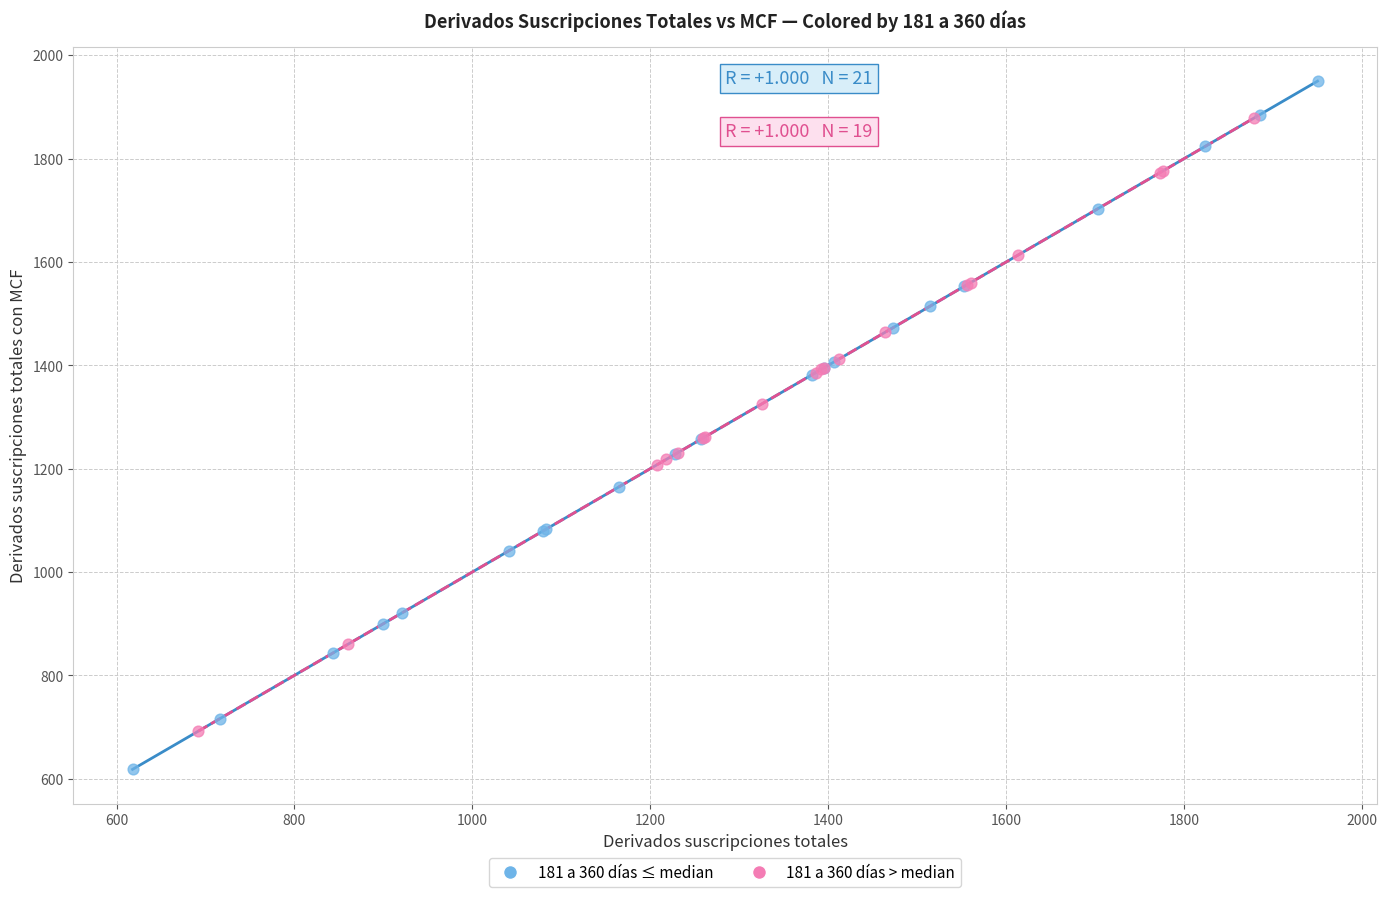

Which series reaches the minimum Y coordinate?

181 a 360 días ≤ median